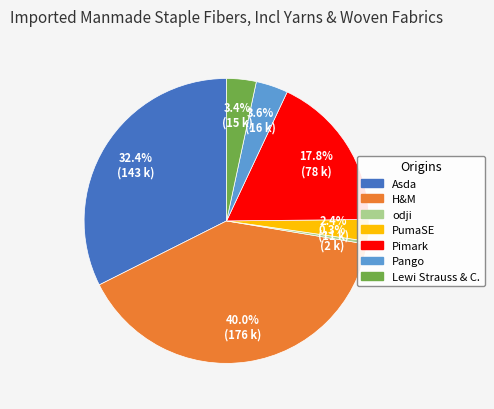

What percentage do Lewi Strauss & C. and PumaSE together represent?

5.8%